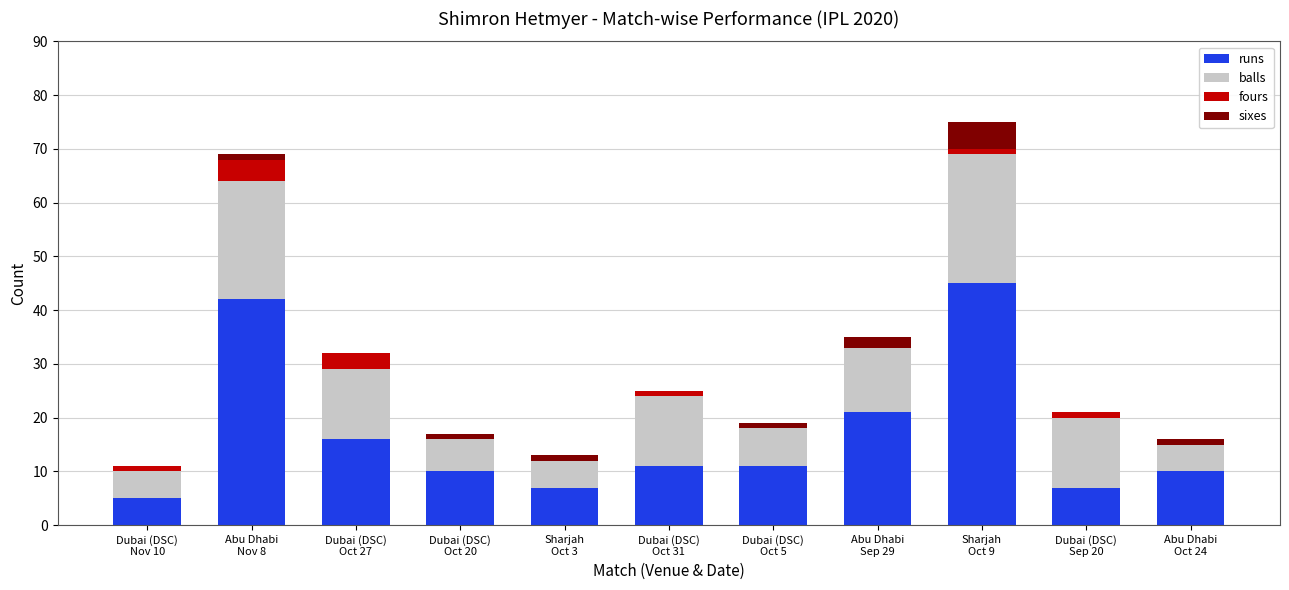

What is the highest value of the runs series?

45